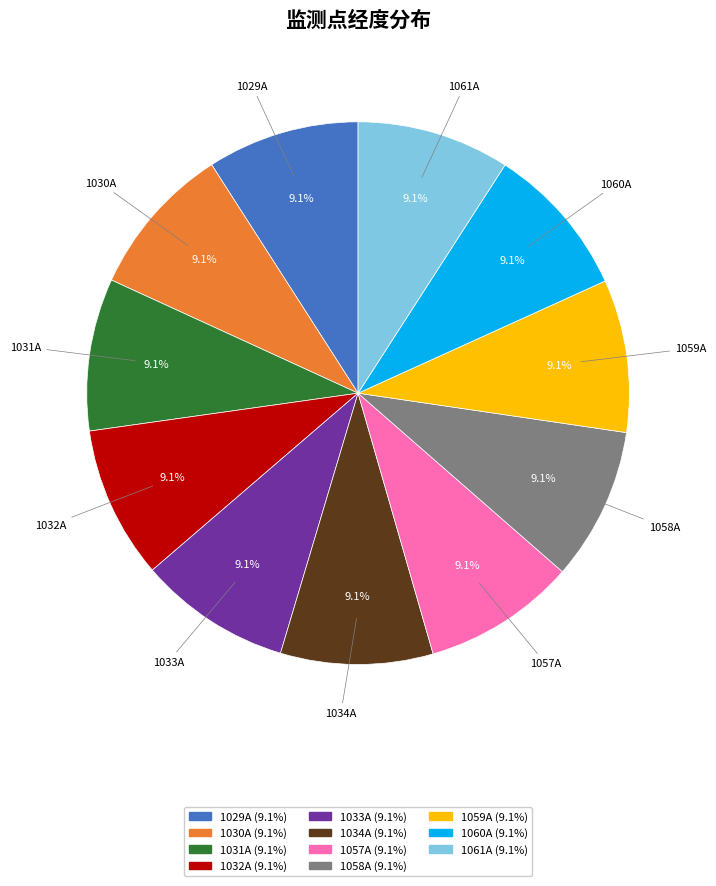

To the nearest percent, what is the combined percentage of 1060A and 1057A?

18%